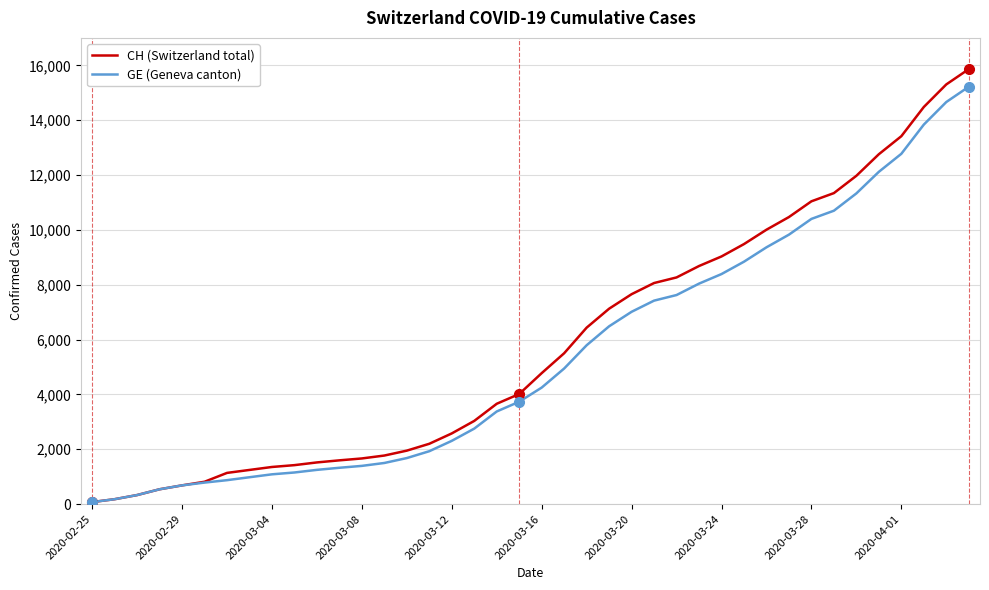

Which series has the largest range (max minus min)?

CH (Switzerland total)